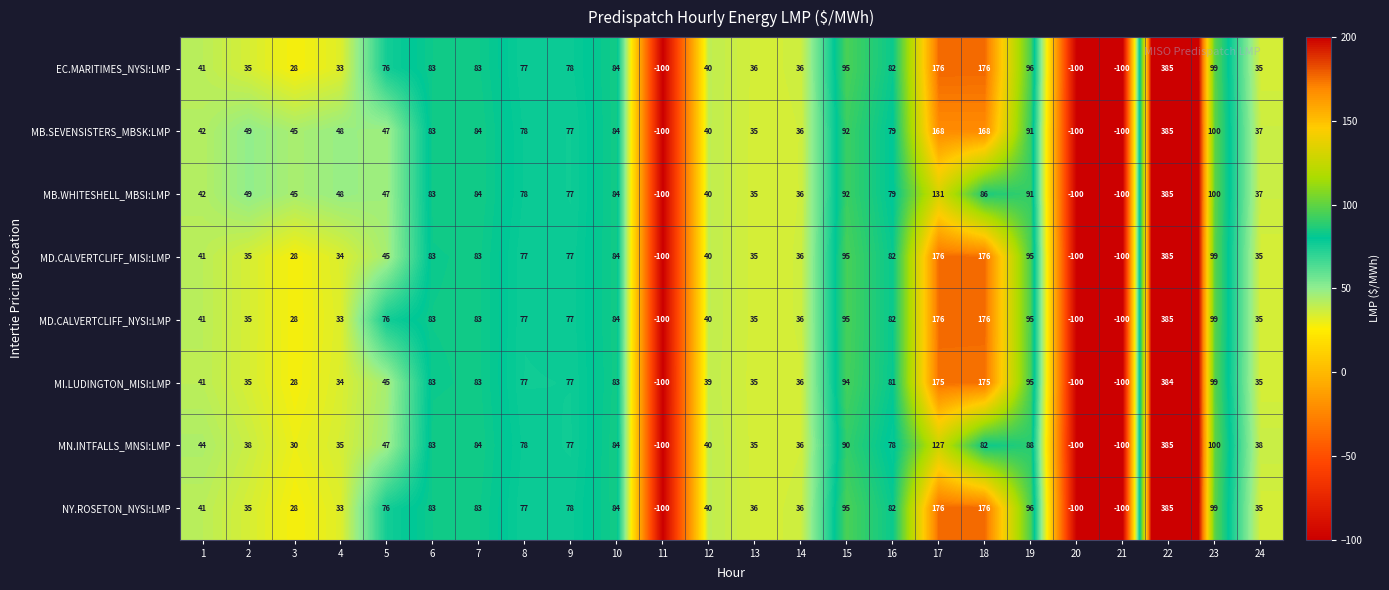

What is the sum of all MB.SEVENSISTERS_MBSK:LMP values?

1568